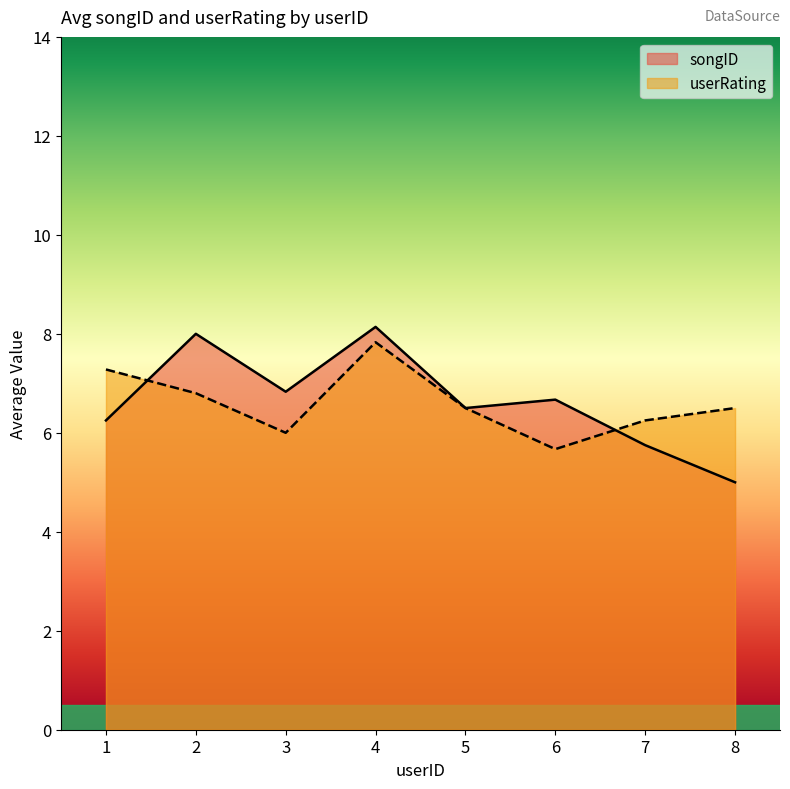

At how many categories does at least one series exceed 8?

1